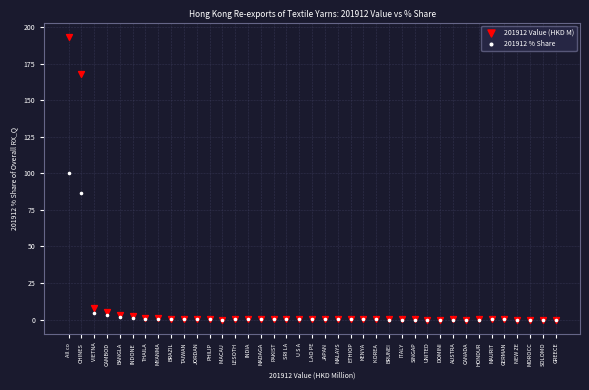

Which series contains the highest Y value?

201912 Value (HKD M)